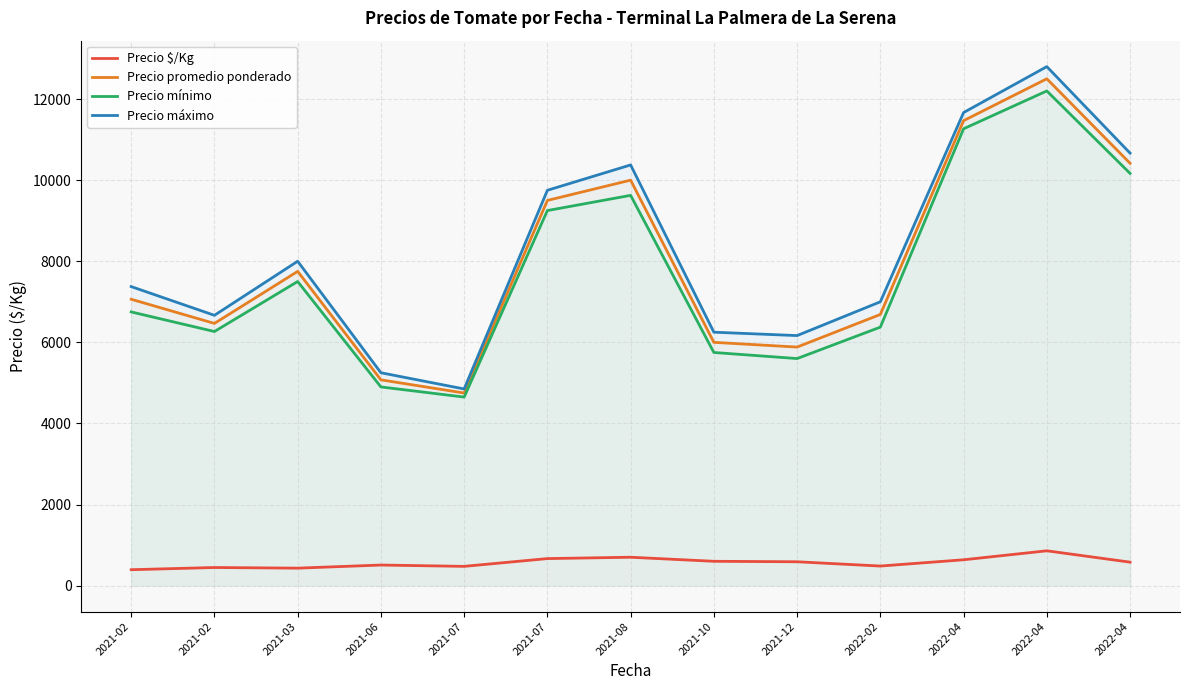

How many interior local valleys does the Precio mínimo series have?

3